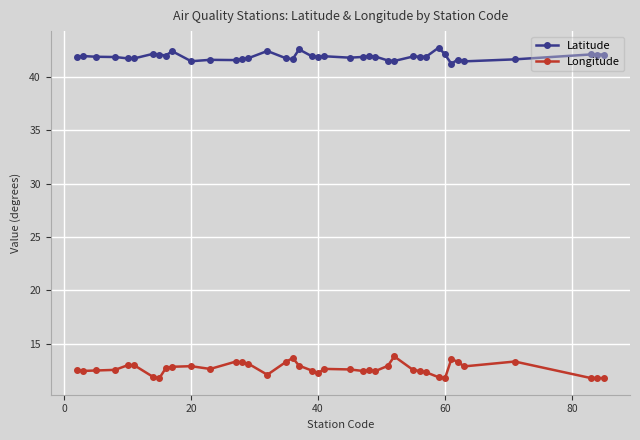

In Longitude, how many points are higher than both neighbors (excluding endpoints)?

10